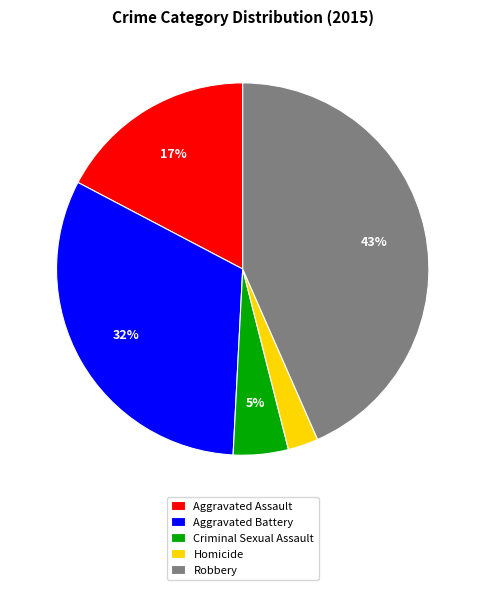

Which category has the biggest portion of the pie?

Robbery